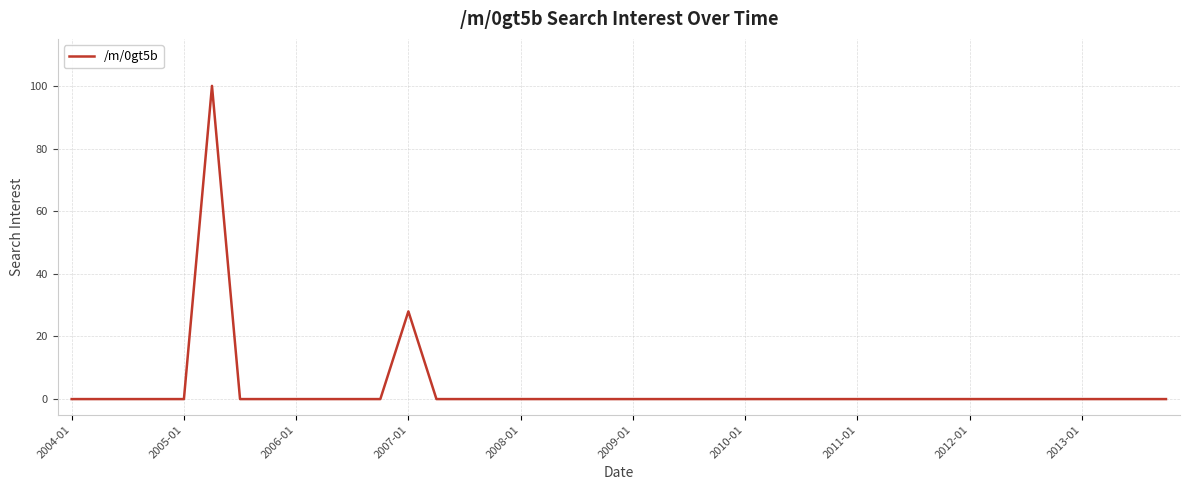

What is the difference between the maximum and minimum values?

100